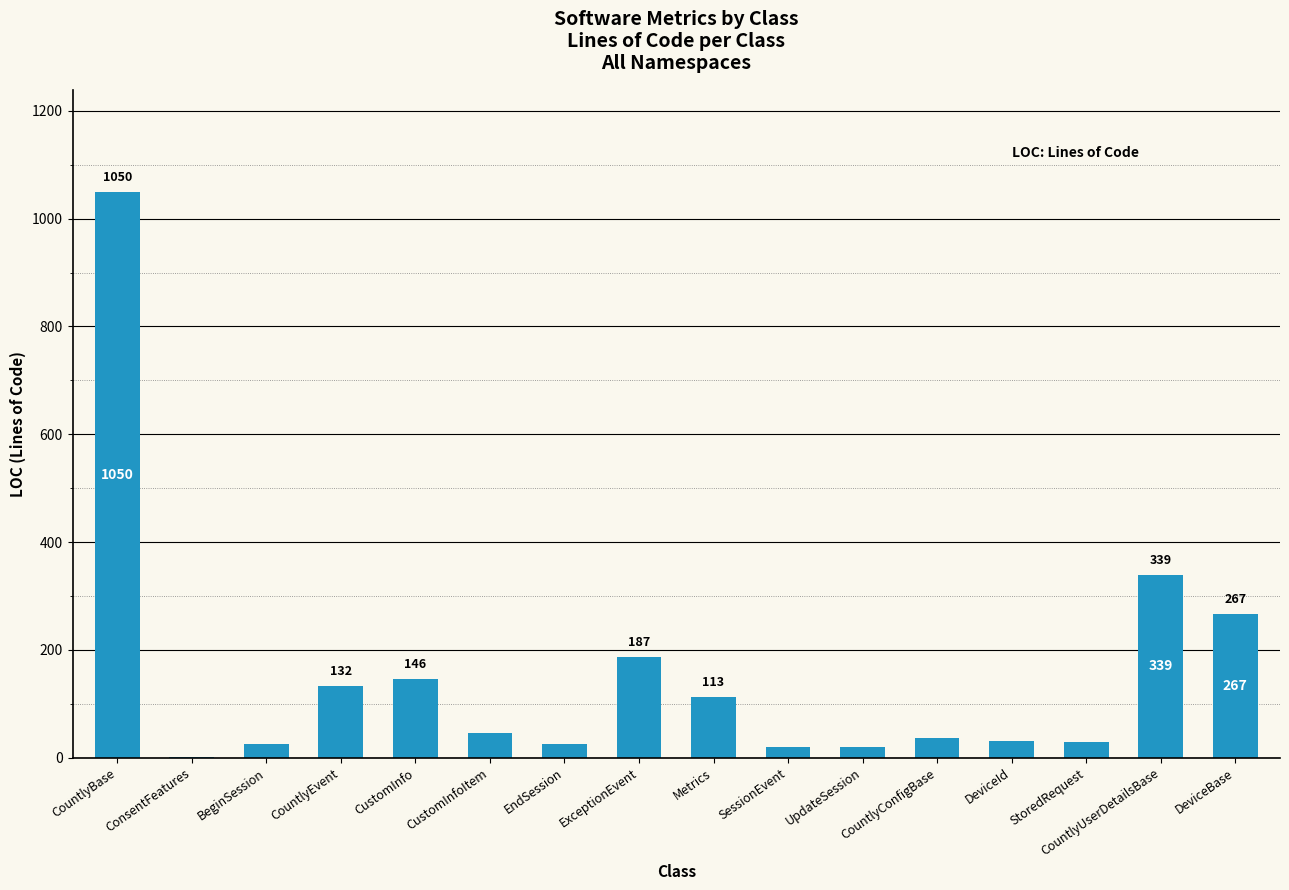

What is the change in value from CountlyEvent to SessionEvent?

-113